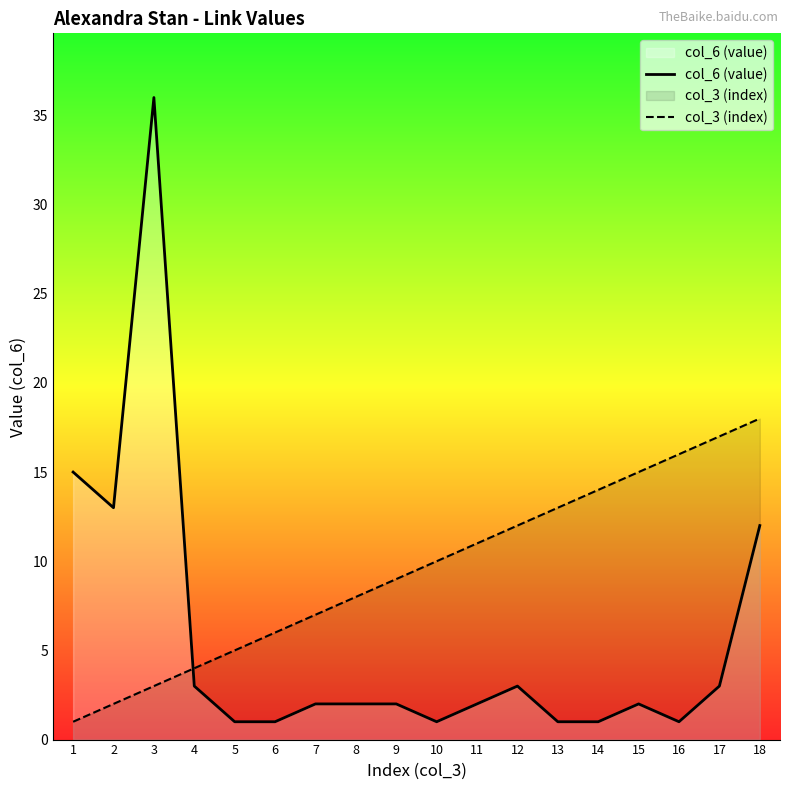

Rank the series at 7 from lowest to highest value.

col_6 (value), col_3 (index)